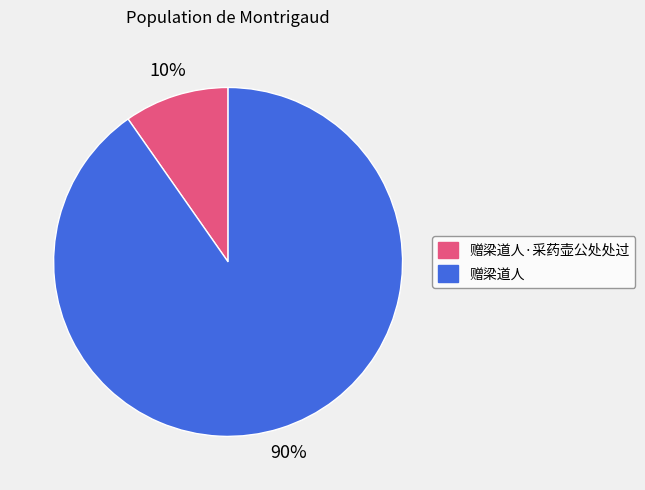

Between 赠梁道人 and 赠梁道人·采药壶公处处过, which is larger?

赠梁道人